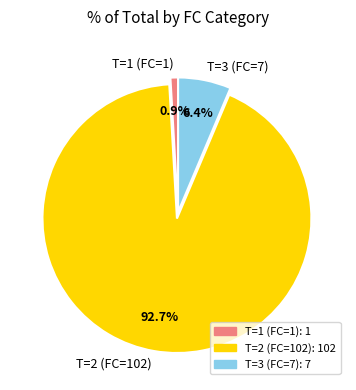

What percentage is the T=2 (FC=102) slice, to the nearest percent?

93%